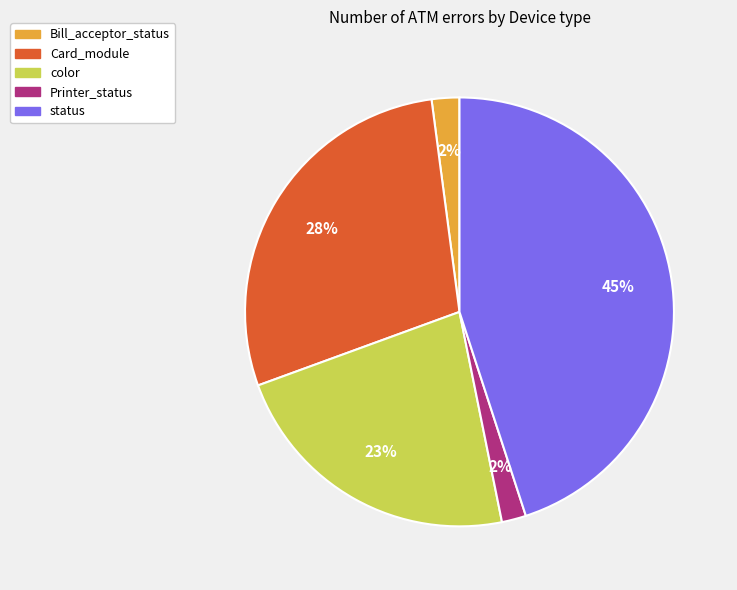

How many segments does this pie chart have?

5